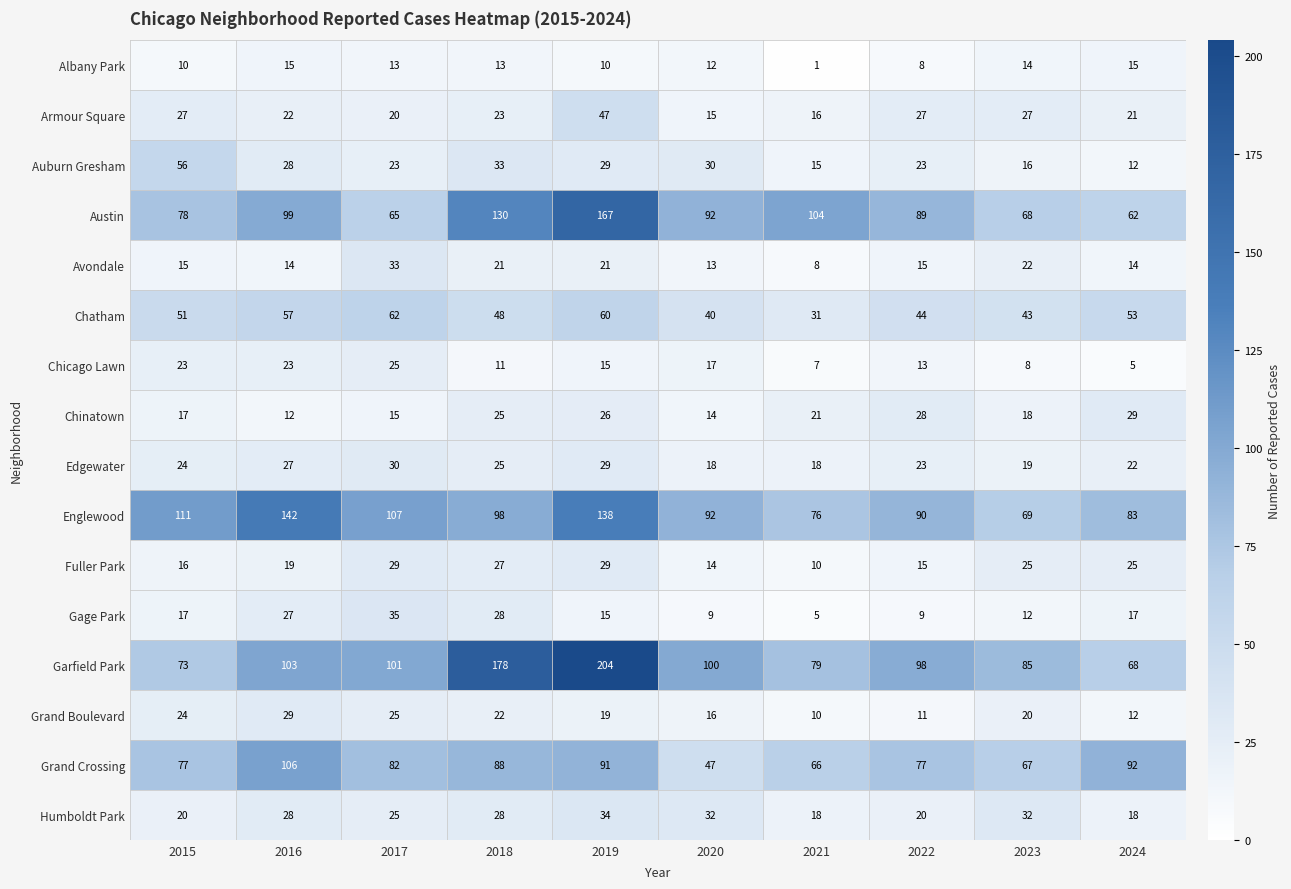

Which series changed the most between 2015 and 2021?

Auburn Gresham